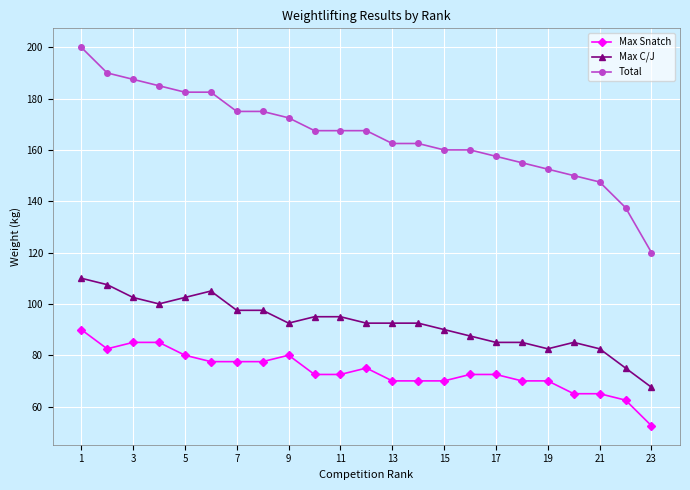

What are all the series names shown in the legend?

Max Snatch, Max C/J, Total